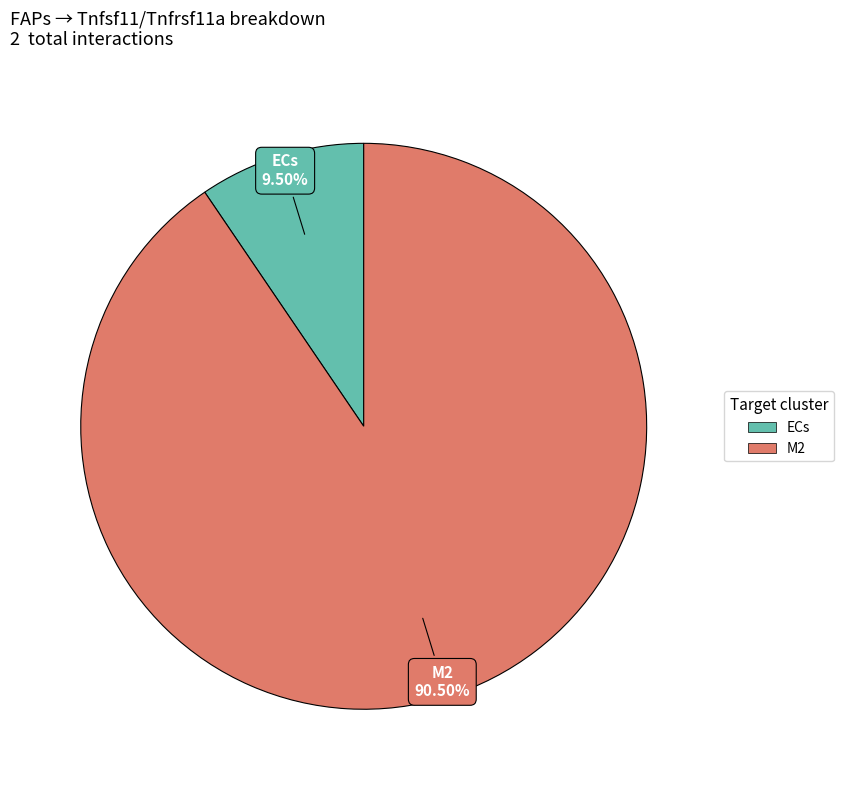

How many segments does this pie chart have?

2